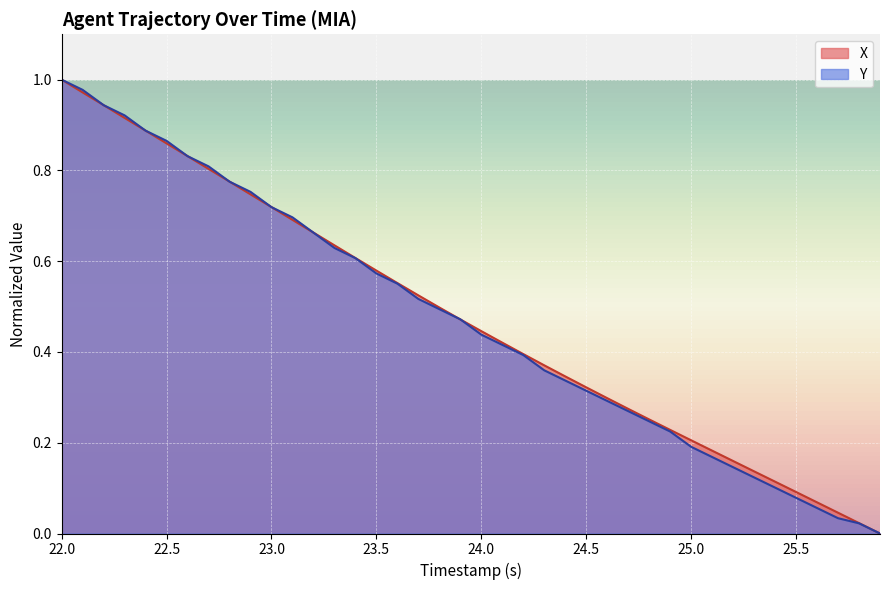

Reading left to right, extract all data points from this chart.

X: 1.0	1.0	0.9	0.9	0.9	0.9	0.8	0.8	0.8	0.7	0.7	0.7	0.7	0.6	0.6	0.6	0.6	0.5	0.5	0.5	0.4	0.4	0.4	0.4	0.3	0.3	0.3	0.3	0.3	0.2	0.2	0.2	0.2	0.1	0.1	0.1	0.1	0.0	0.0	0.0
Y: 1.0	1.0	0.9	0.9	0.9	0.9	0.8	0.8	0.8	0.8	0.7	0.7	0.7	0.6	0.6	0.6	0.6	0.5	0.5	0.5	0.4	0.4	0.4	0.4	0.3	0.3	0.3	0.3	0.2	0.2	0.2	0.2	0.1	0.1	0.1	0.1	0.1	0.0	0.0	0.0